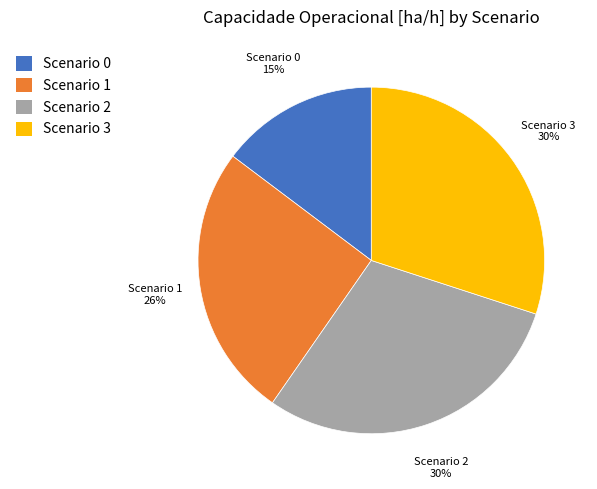

To the nearest percent, what is the difference between the largest and smallest slice percentages?

15%